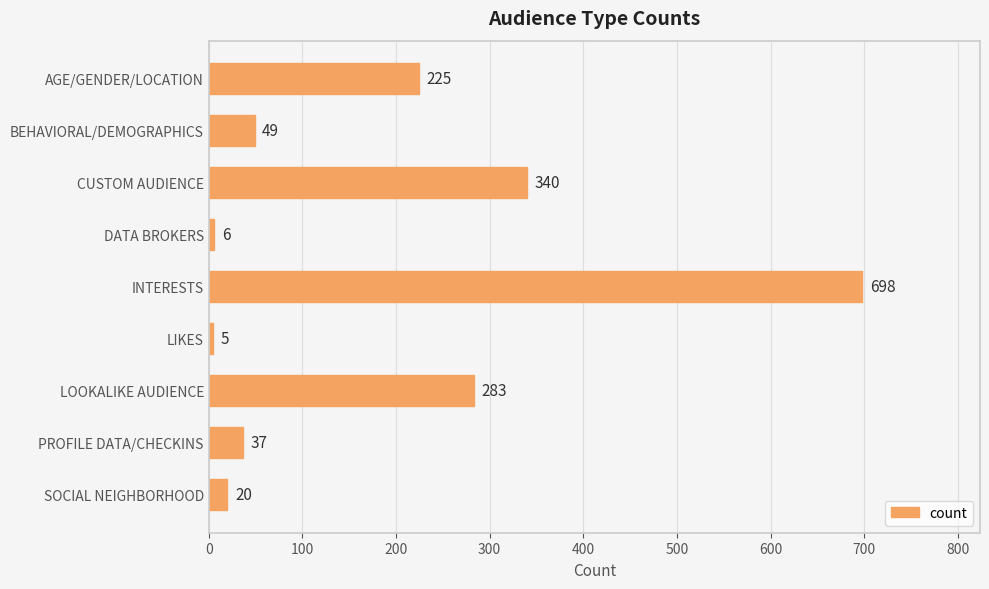

What is the change in value from AGE/GENDER/LOCATION to DATA BROKERS?

-219